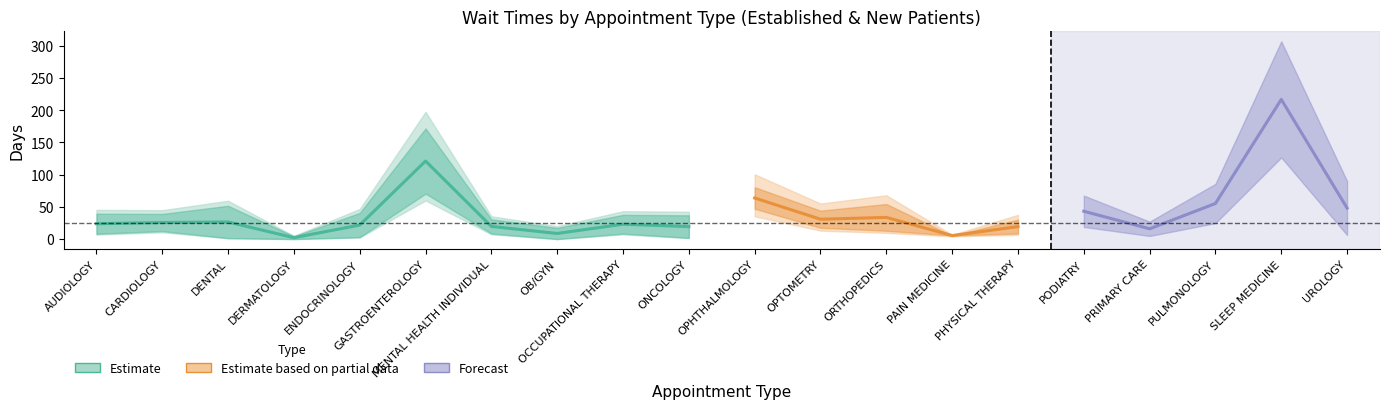

Is this an area chart (filled region under the line)?

No